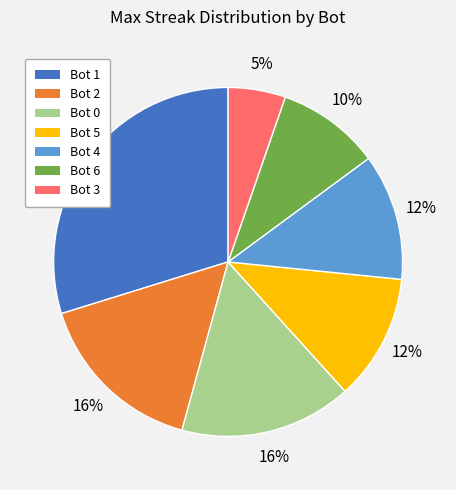

Combined, do Bot 1 and Bot 3 account for over 50%?

No